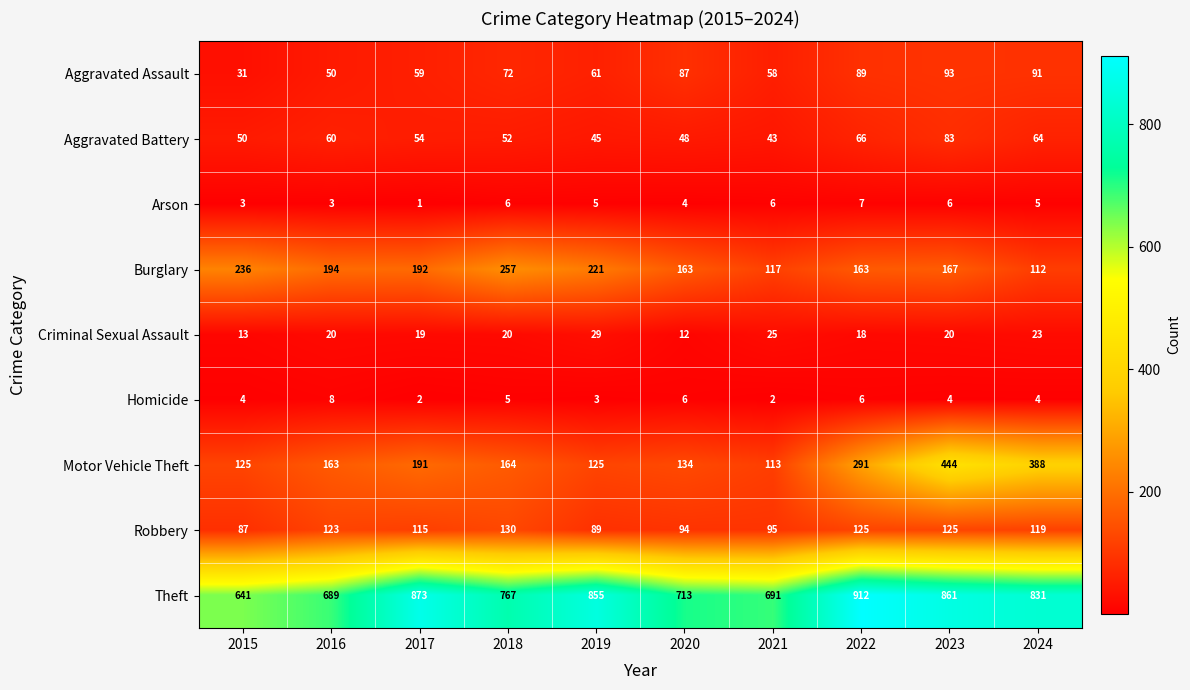

True or false: Motor Vehicle Theft has a value of 163 at 2016.

True